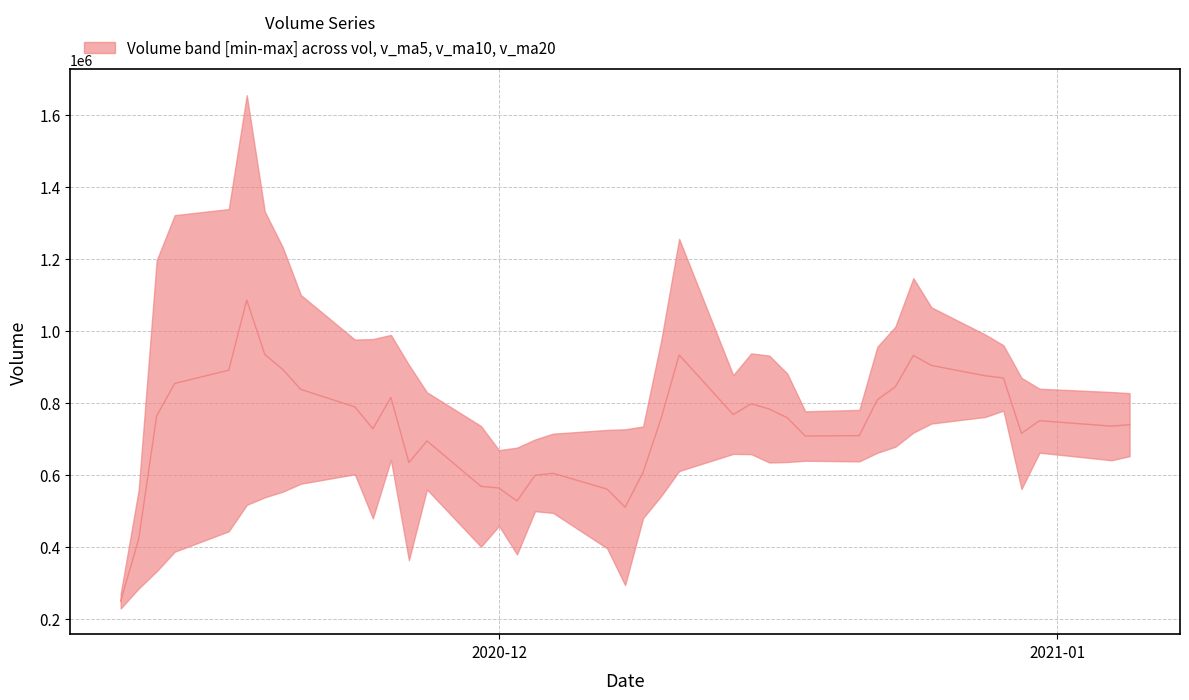

Which series has the widest spread of values?

volume